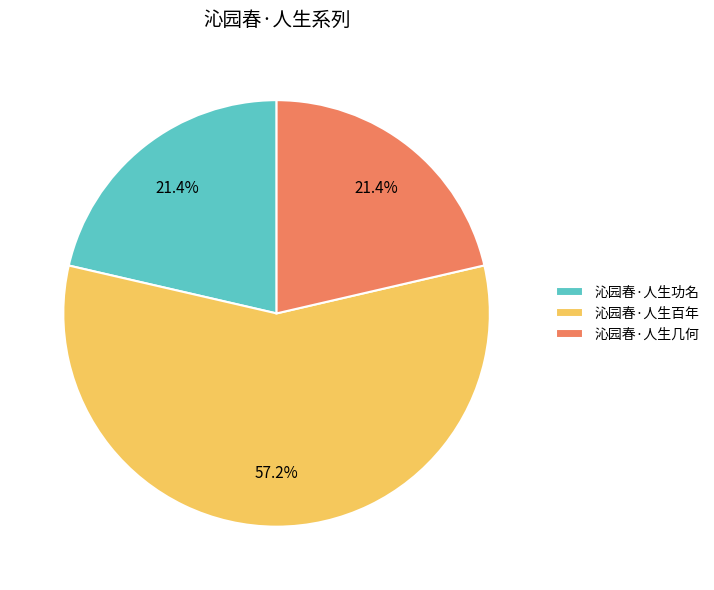

Which has a higher value, 沁园春·人生功名 or 沁园春·人生百年?

沁园春·人生百年